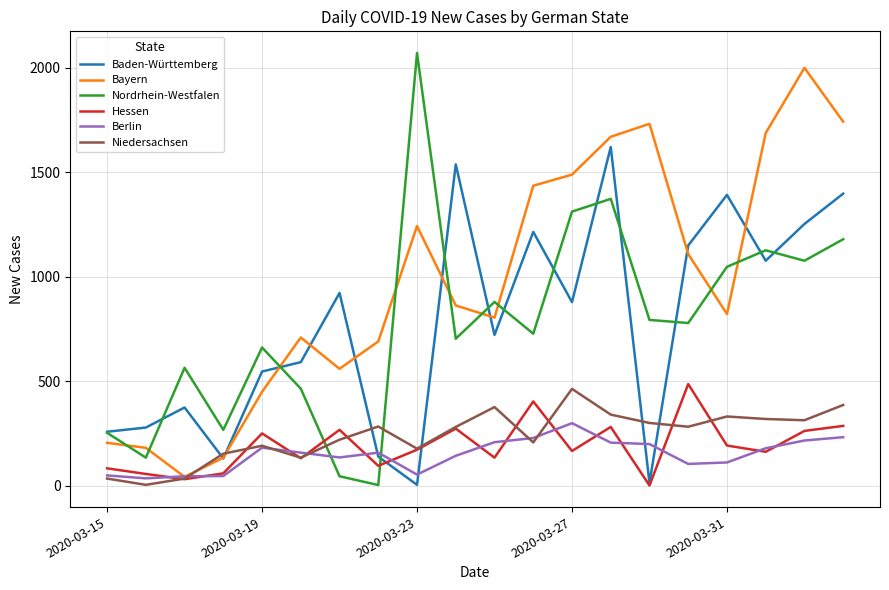

What is the difference between the second highest and second lowest values in the Nordrhein-Westfalen series?

1327